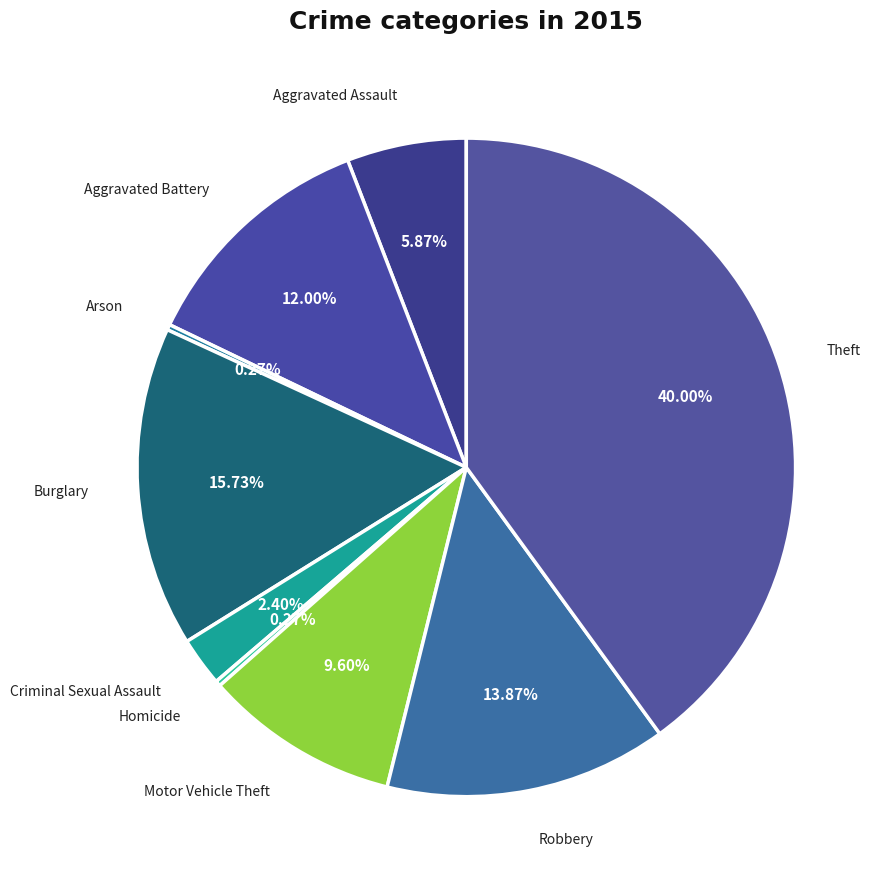

Which category has the biggest portion of the pie?

Theft